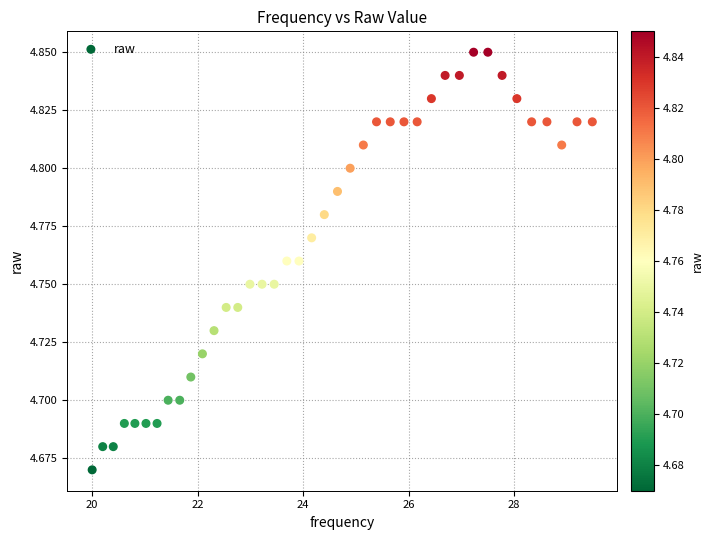

What is the range of X values (max minus min)?

9.5